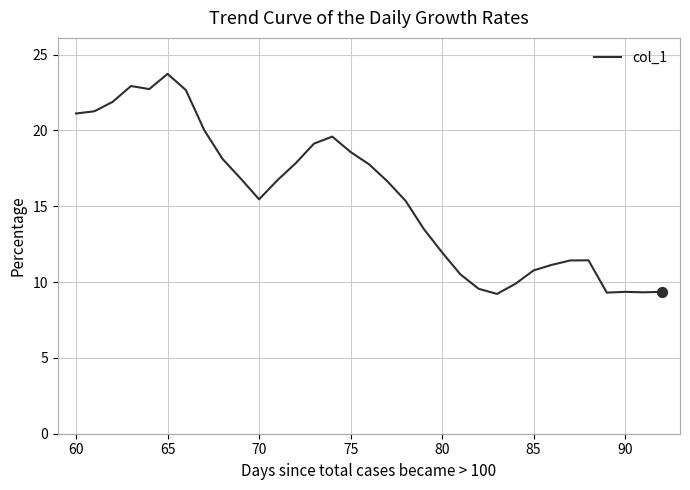

What is the smallest value displayed?

9.2